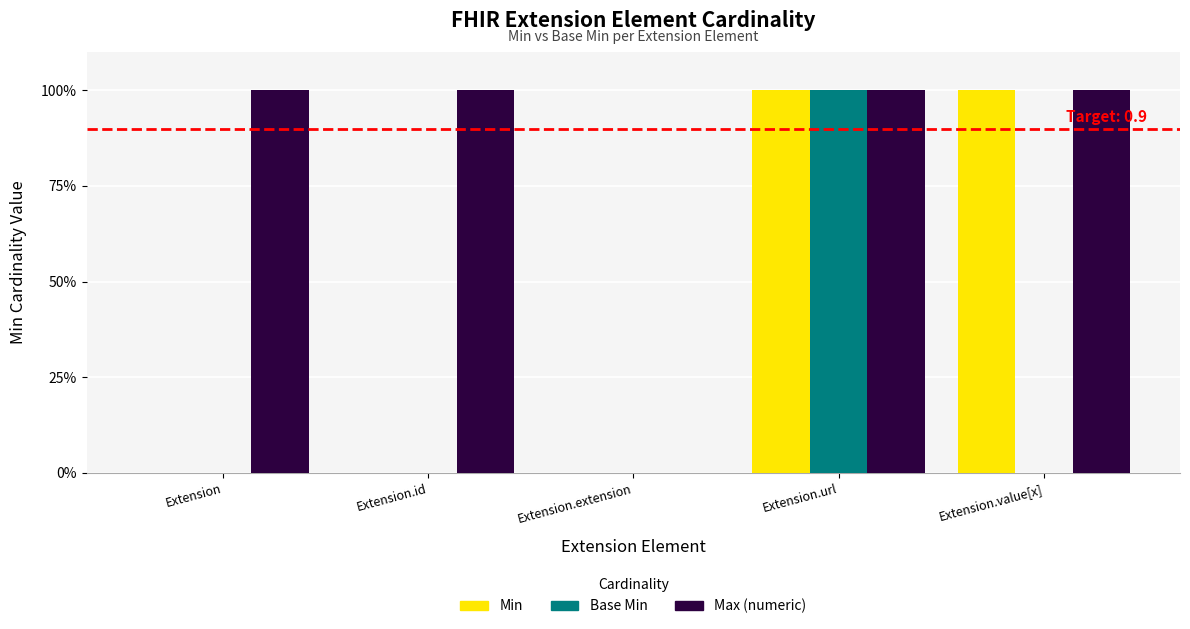

The Min series shows 1 at Extension.value[x]. True or false?

True